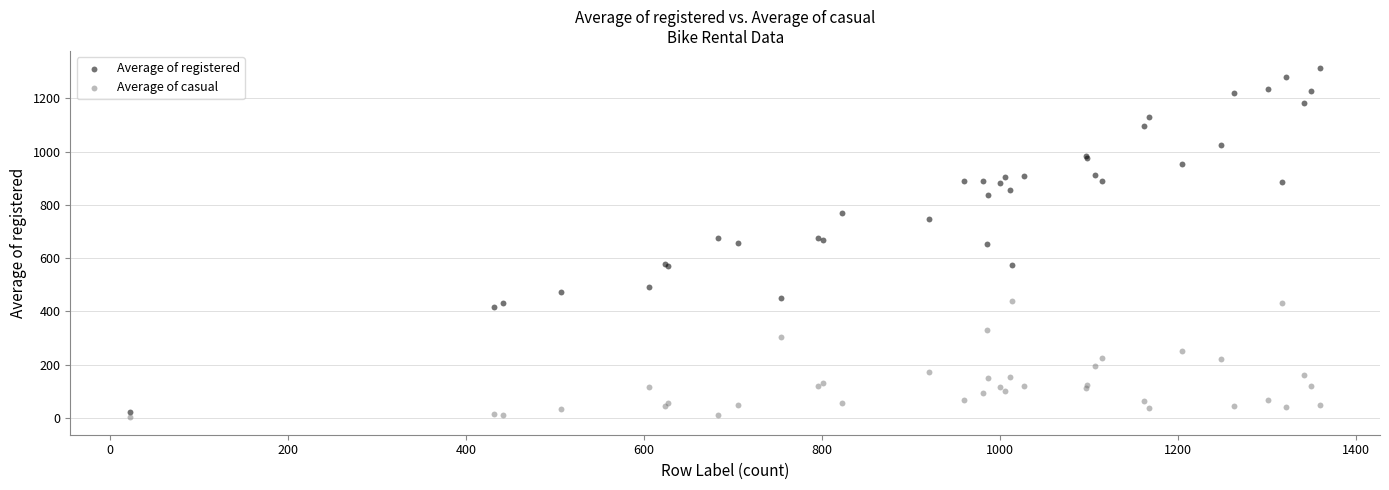

Which series contains the highest Y value?

Average of registered